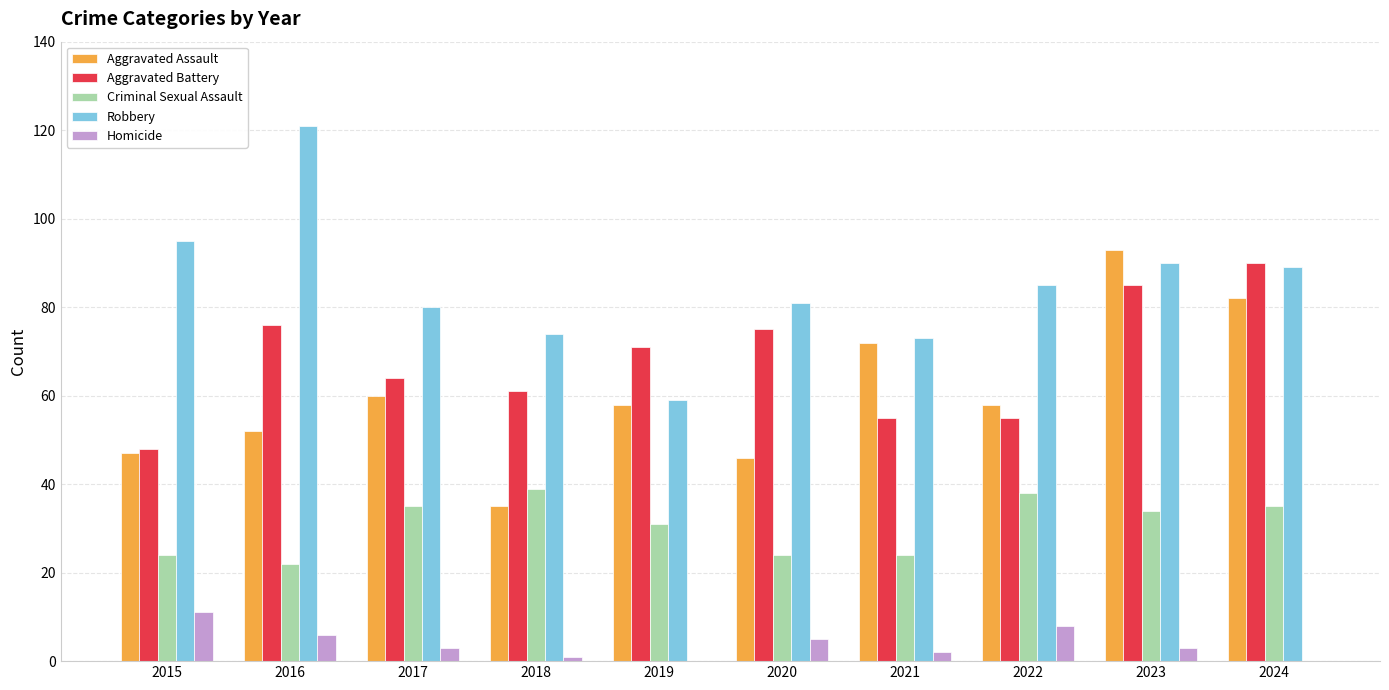

Where does the Robbery series first go above 85?

2015